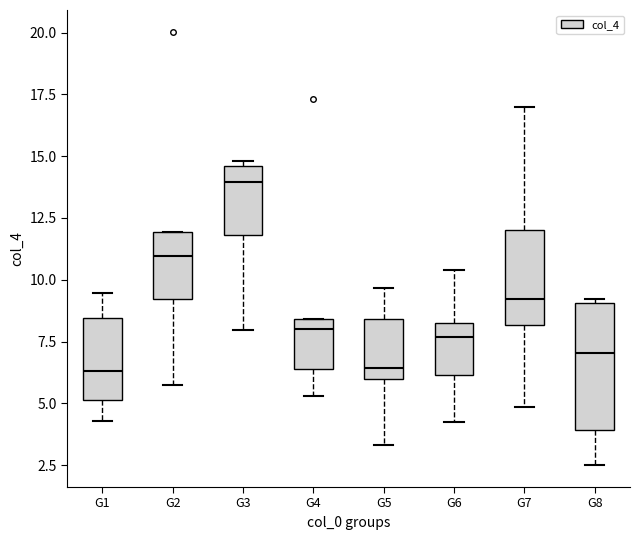

Which box is the tallest, from its lower edge to its upper edge?

G8